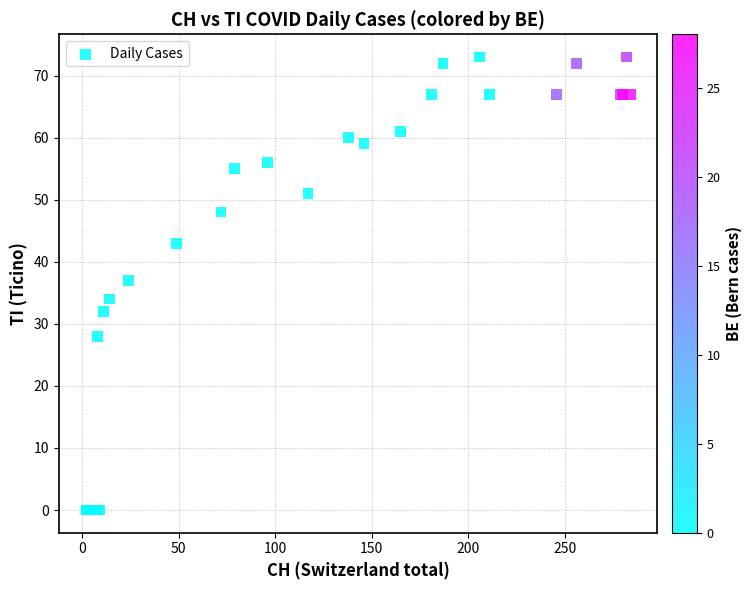

What Y value in the scatter plot is closest to 36?

37